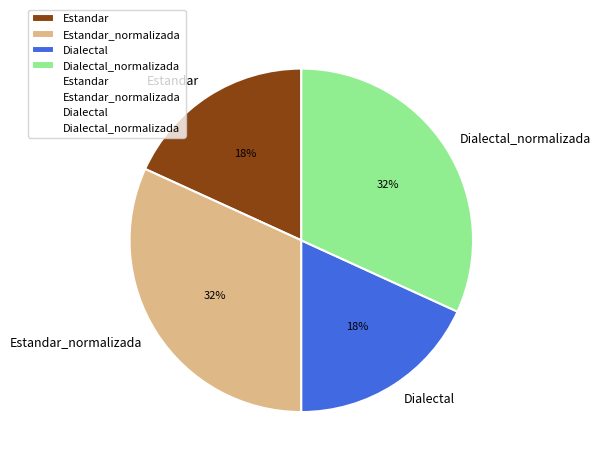

The Dialectal slice represents 29% of the pie. True or false?

False